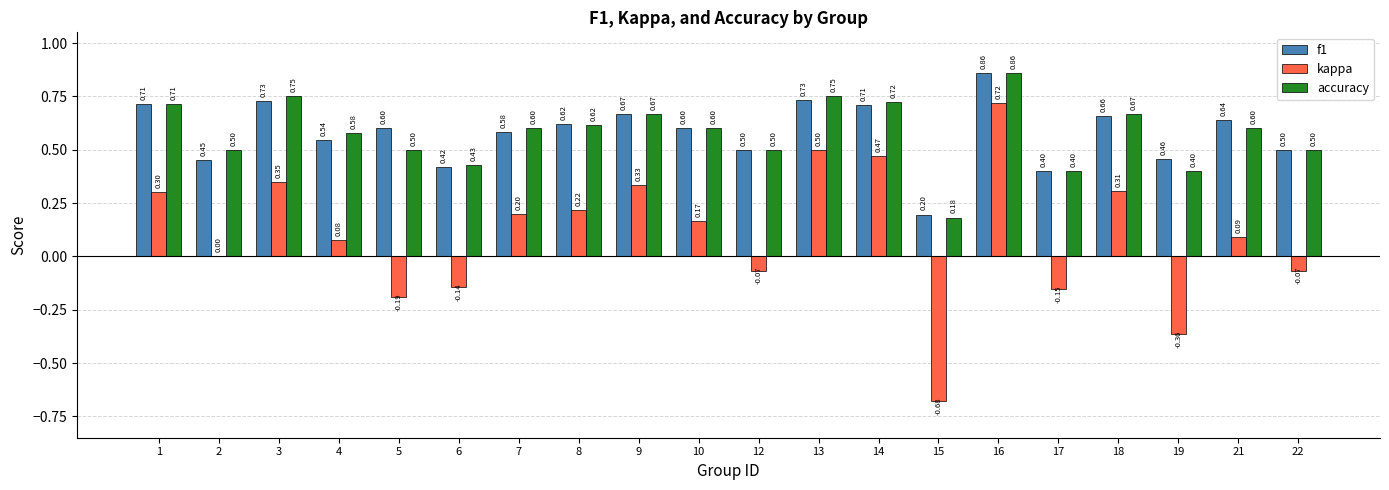

What is the sum of all f1 values?

11.6